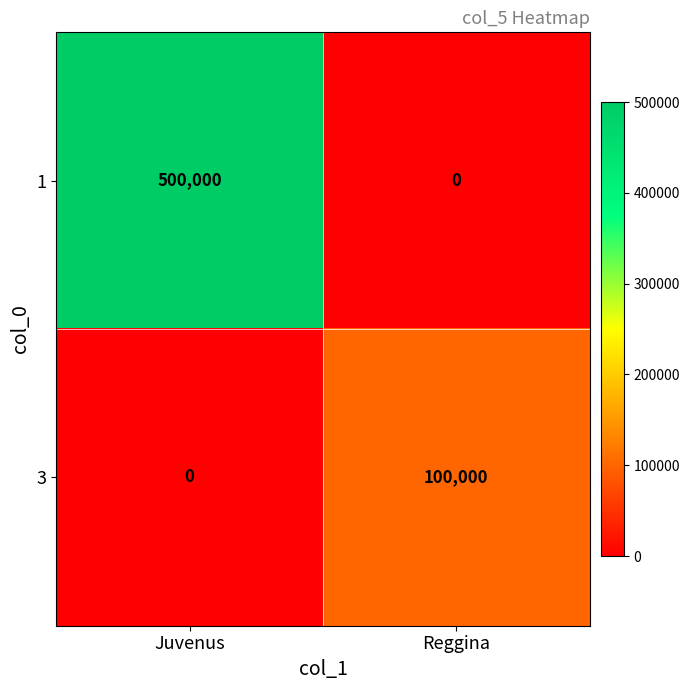

Reading left to right, transcribe all the data shown in this chart.

1: Juvenus=500000	Reggina=0
3: Juvenus=0	Reggina=100000